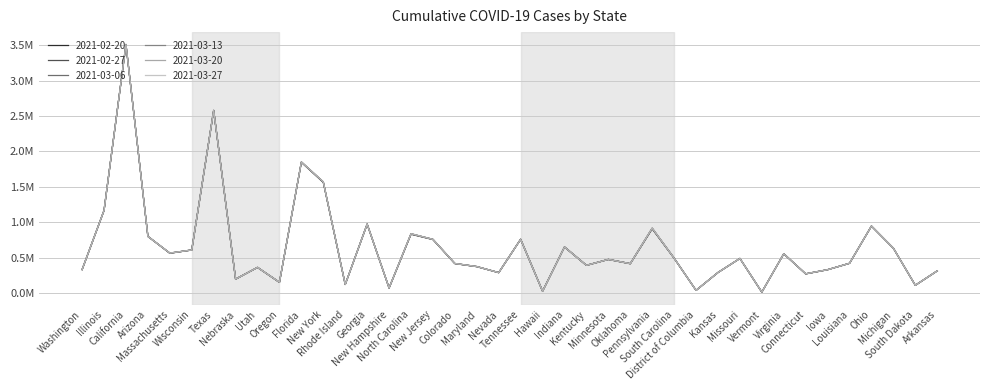

Which series has the largest total across all categories?

2021-03-27